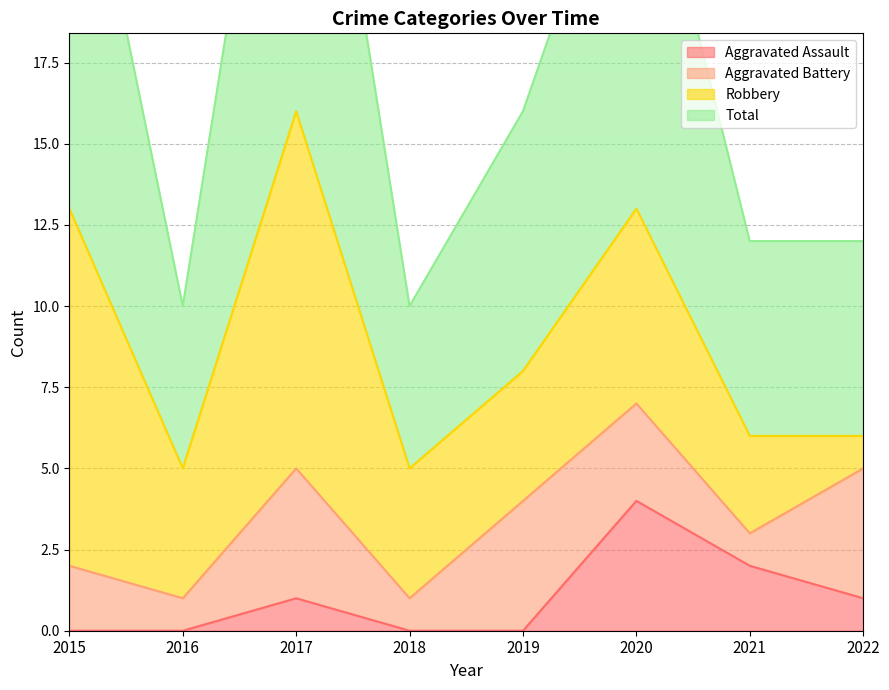

In Aggravated Assault, how many points are higher than both neighbors (excluding endpoints)?

2